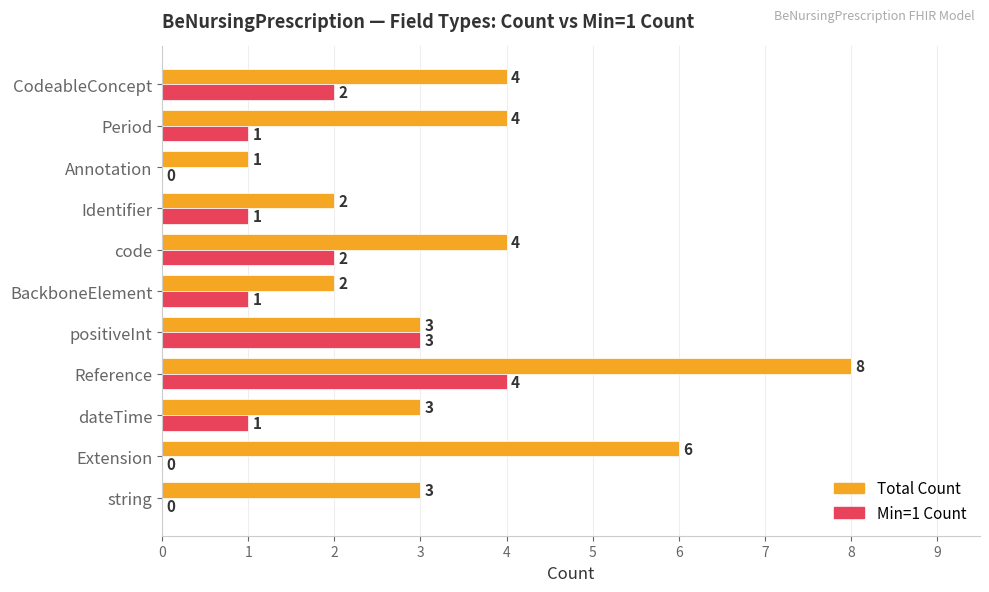

What is the sum of all Total Count values?

40